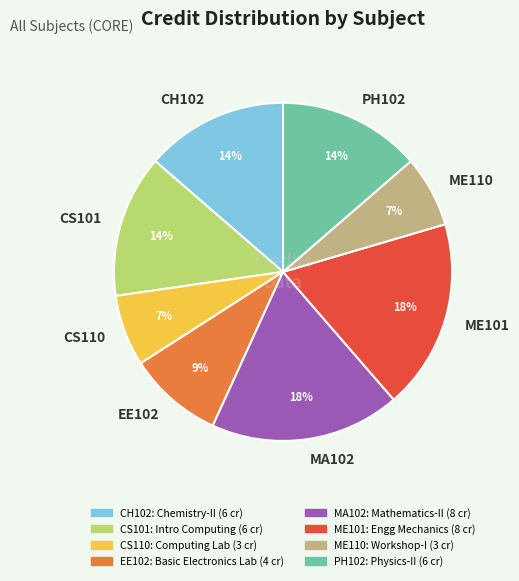

To the nearest percent, what is the difference between the largest and smallest slice percentages?

11%